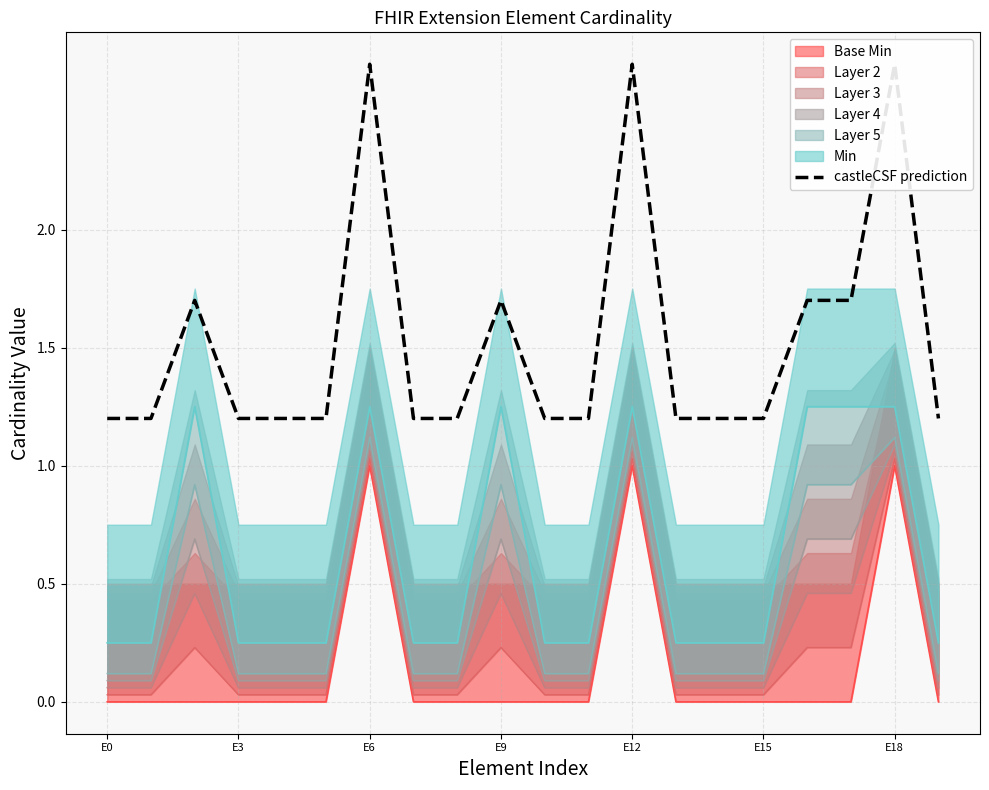

The chart shows a value of 1.6 at E15. True or false?

False